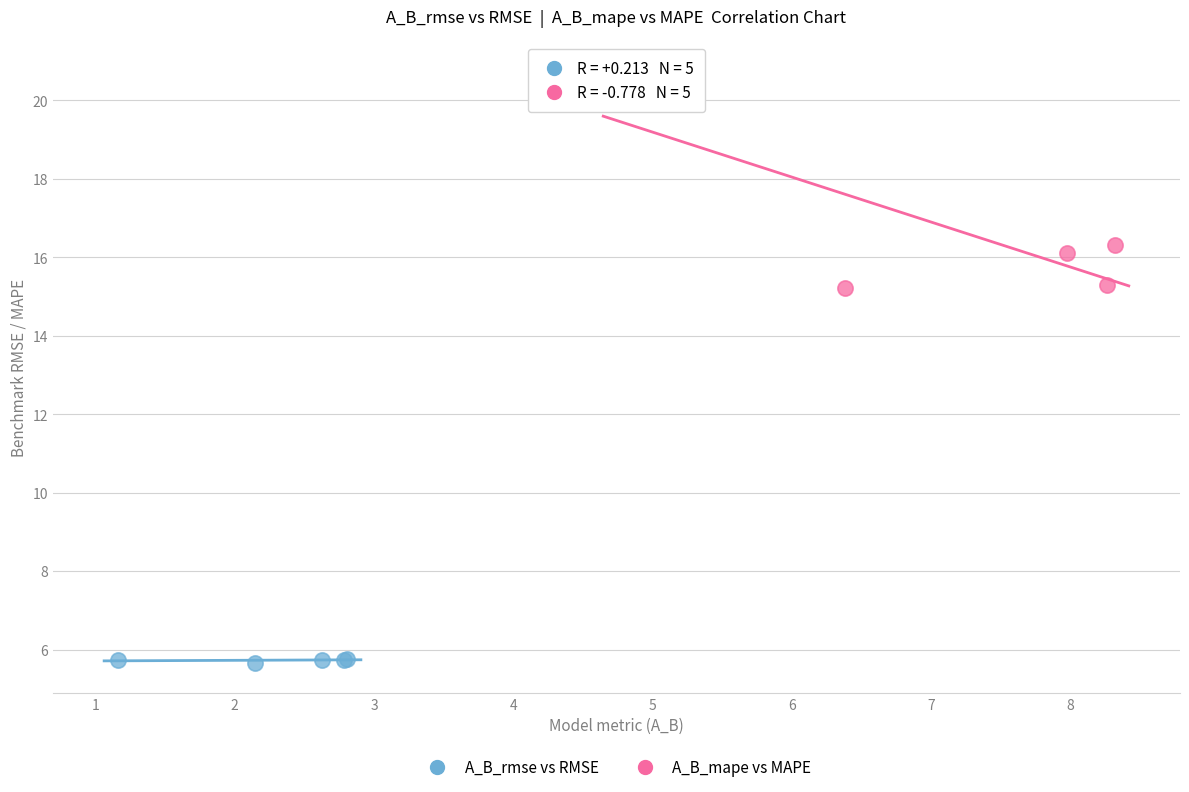

Which series has the largest Y range (max minus min)?

A_B_mape vs MAPE